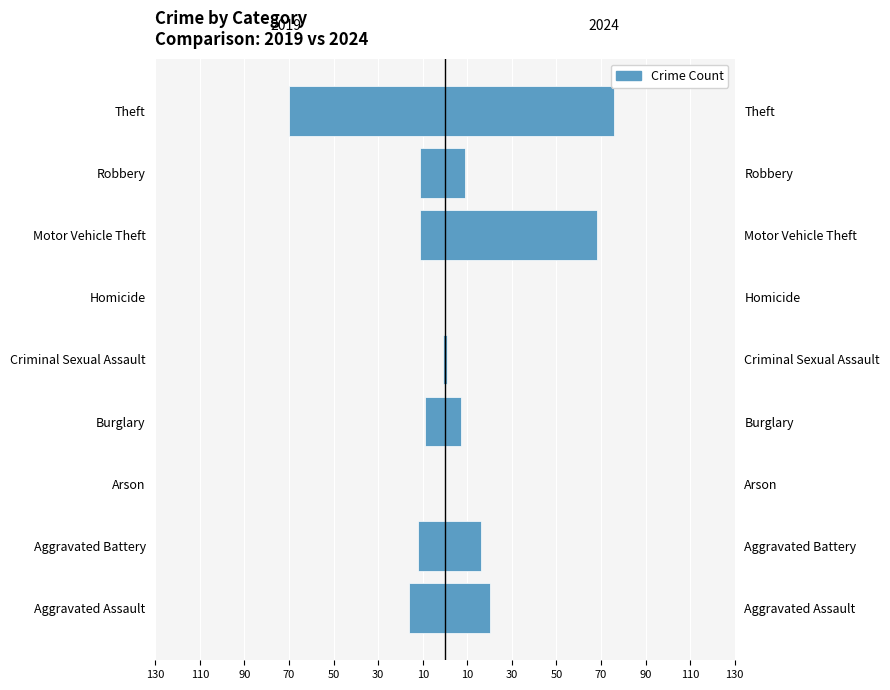

The 2019 series shows -70 at Theft. True or false?

True